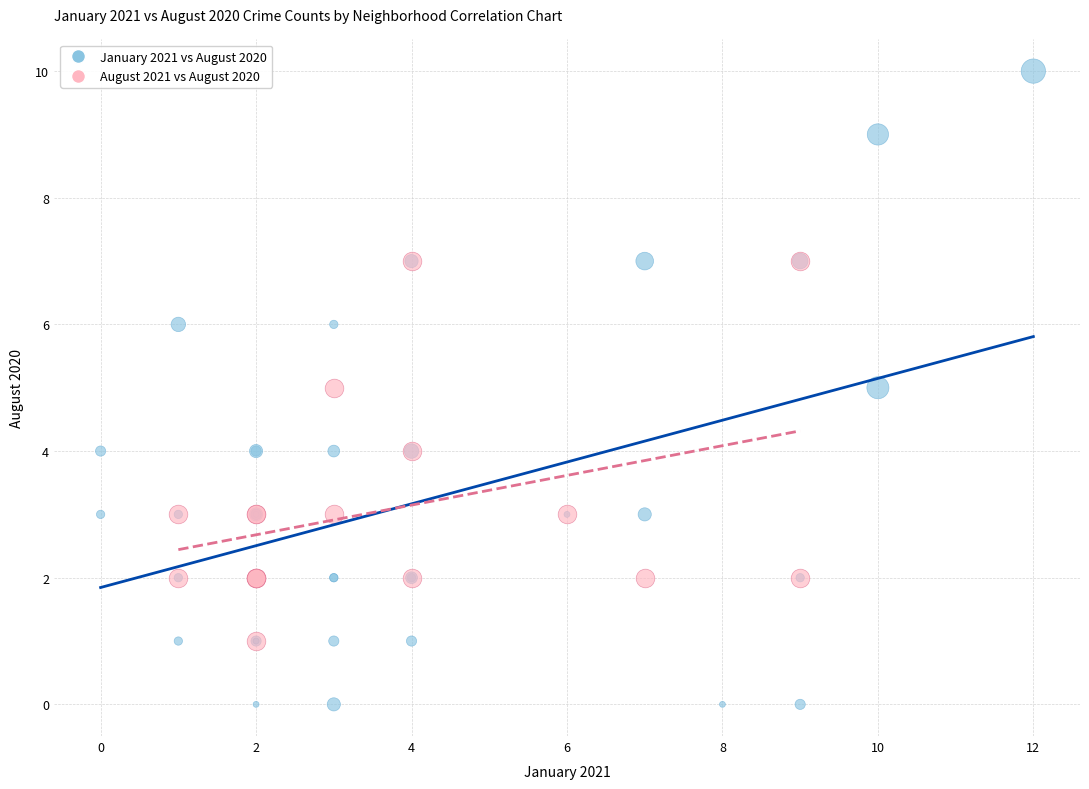

Which series contains the lowest Y value?

January 2021 vs August 2020